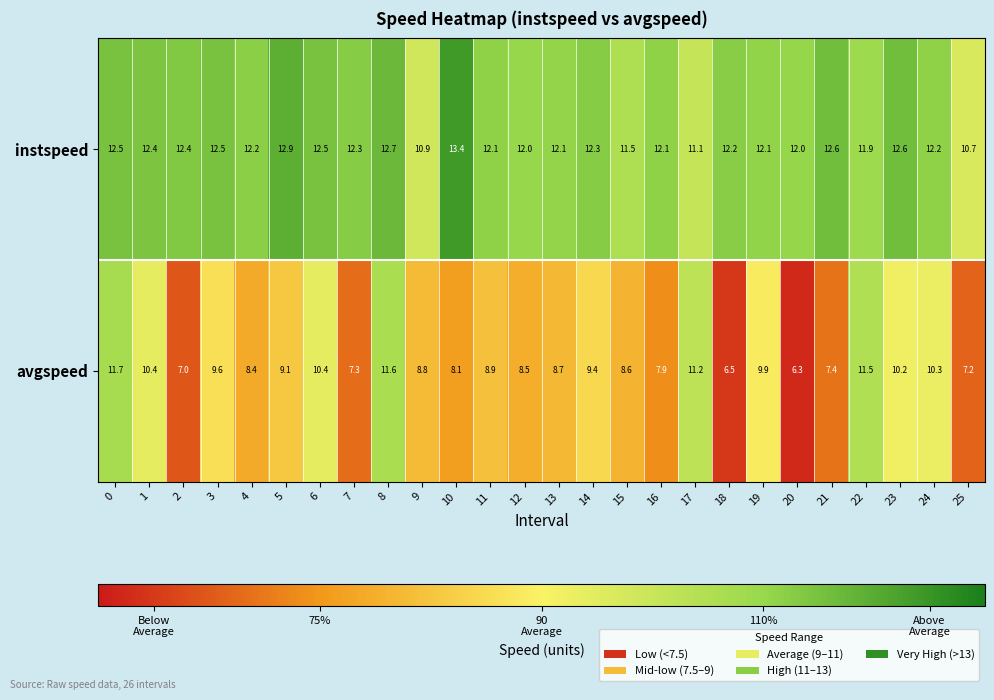

Count the number of categories in the chart.

26